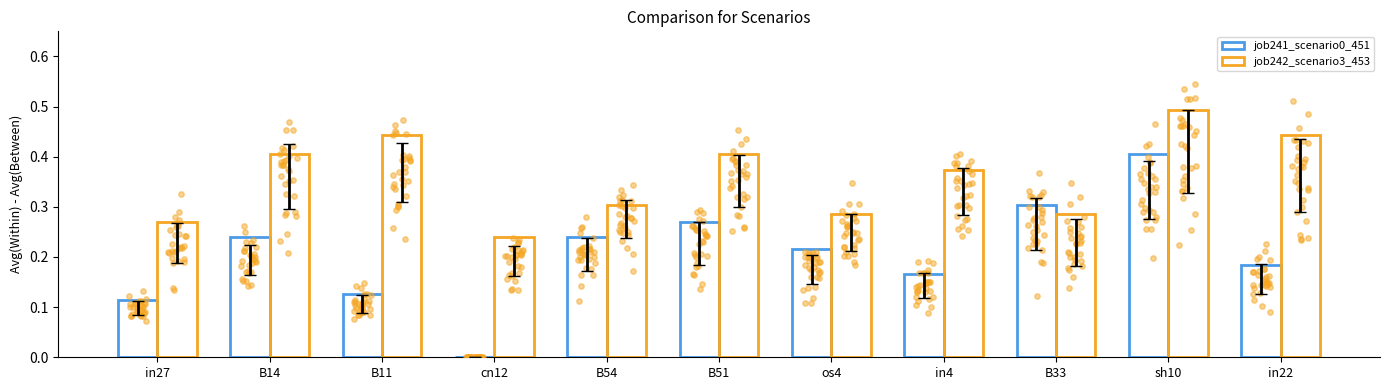

Which series reaches the minimum Y coordinate?

job241_scenario0_451